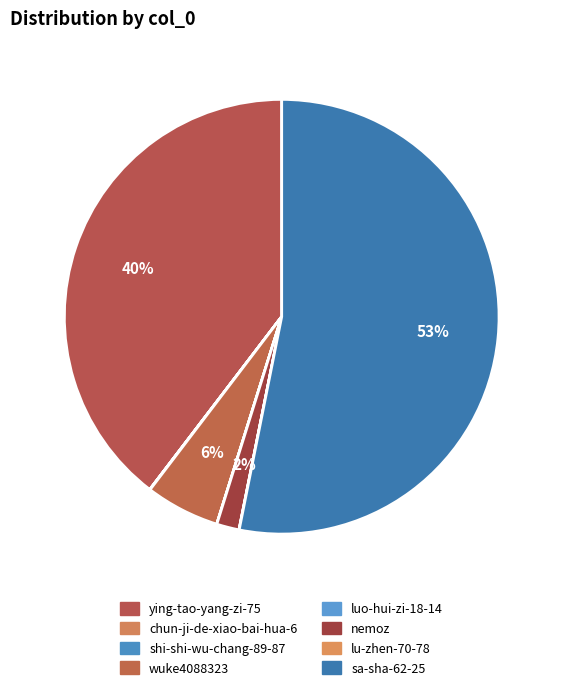

What is the change in value from ying-tao-yang-zi-75 to luo-hui-zi-18-14?

-38743